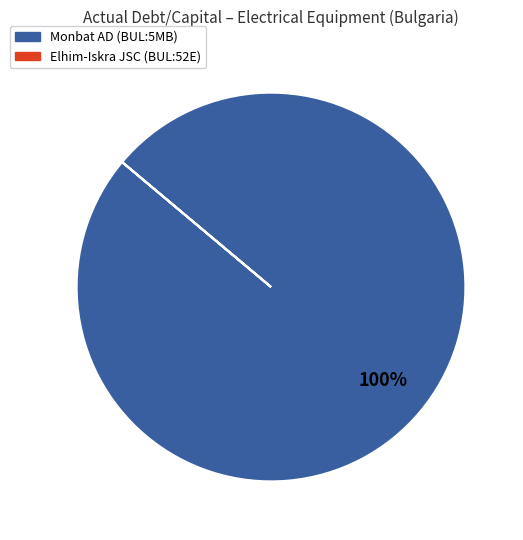

Which category has the biggest portion of the pie?

Monbat AD (BUL:5MB)